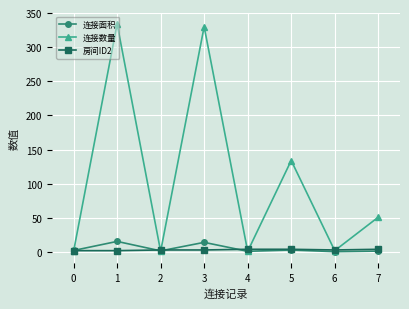

Where is the first local maximum for 连接数量?

1